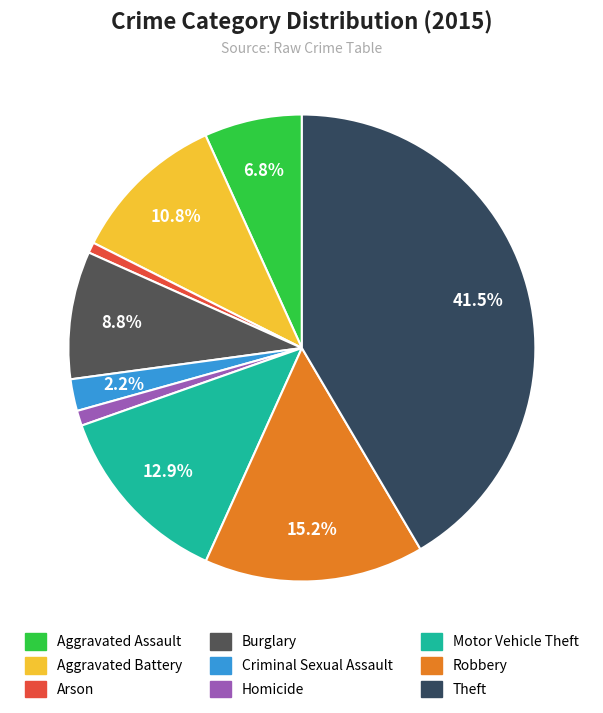

Between Arson and Theft, which is larger?

Theft